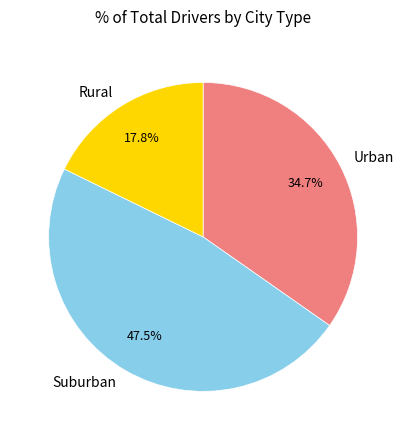

Is Suburban the majority of the pie?

No